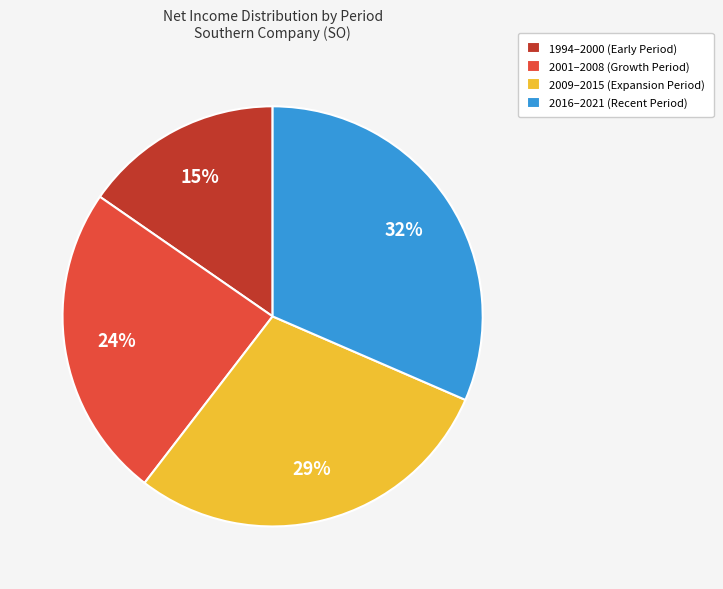

How many slices are in this pie chart?

4